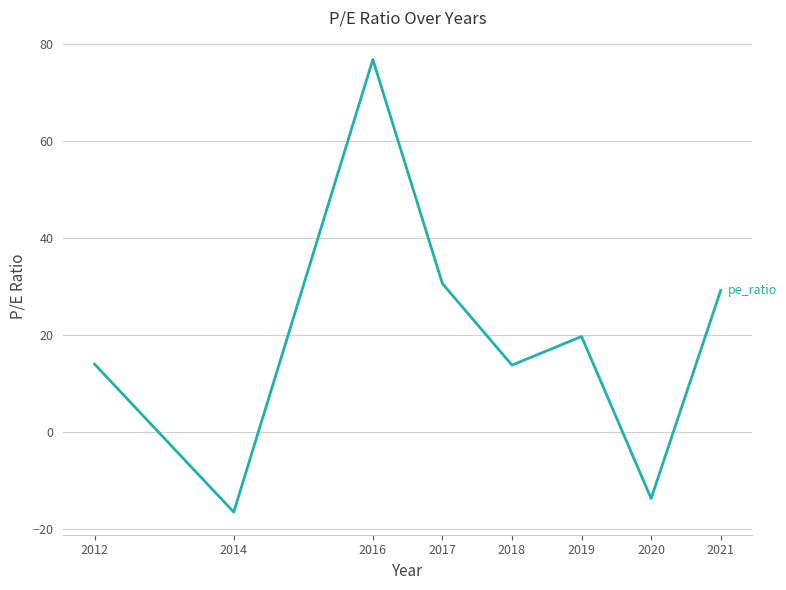

What is the average value?

19.1